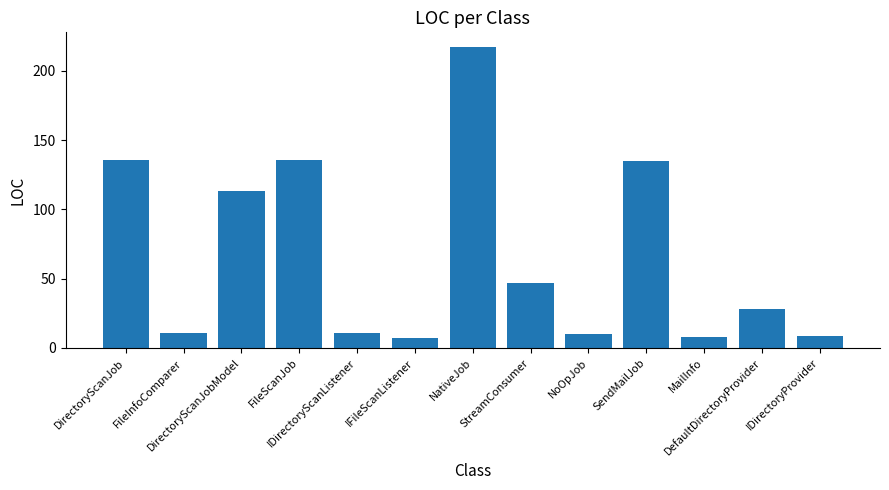

Which label corresponds to the largest value in the chart?

NativeJob